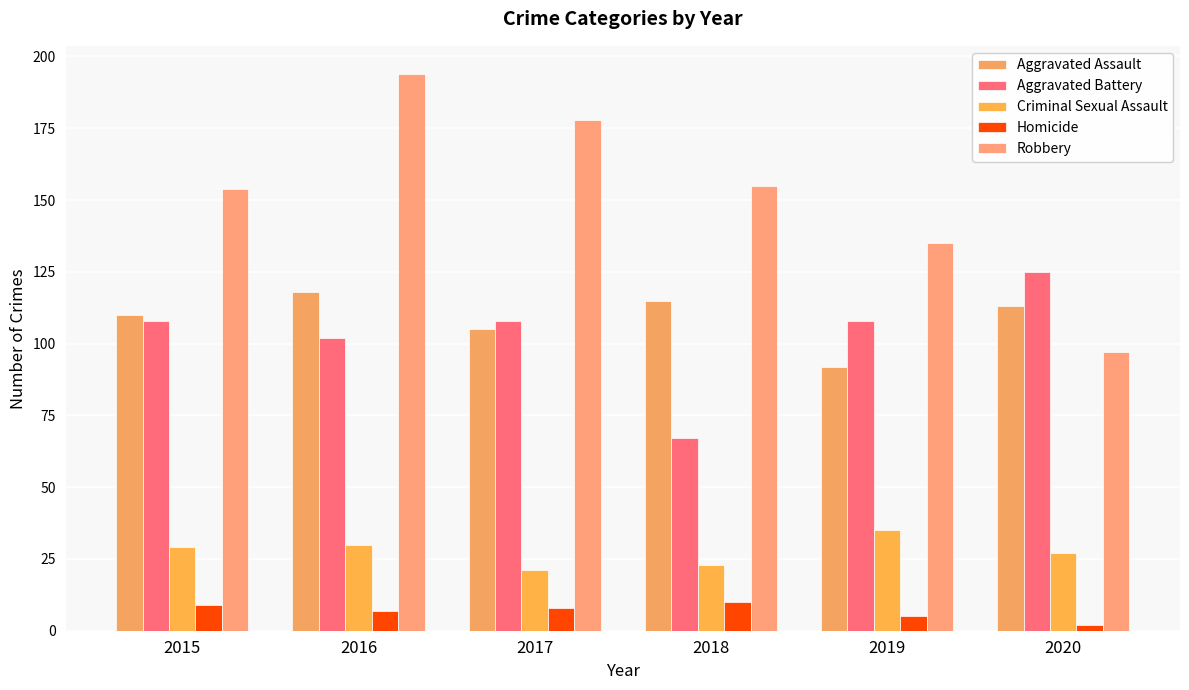

Is it true that Aggravated Battery equals 102 at 2016?

True